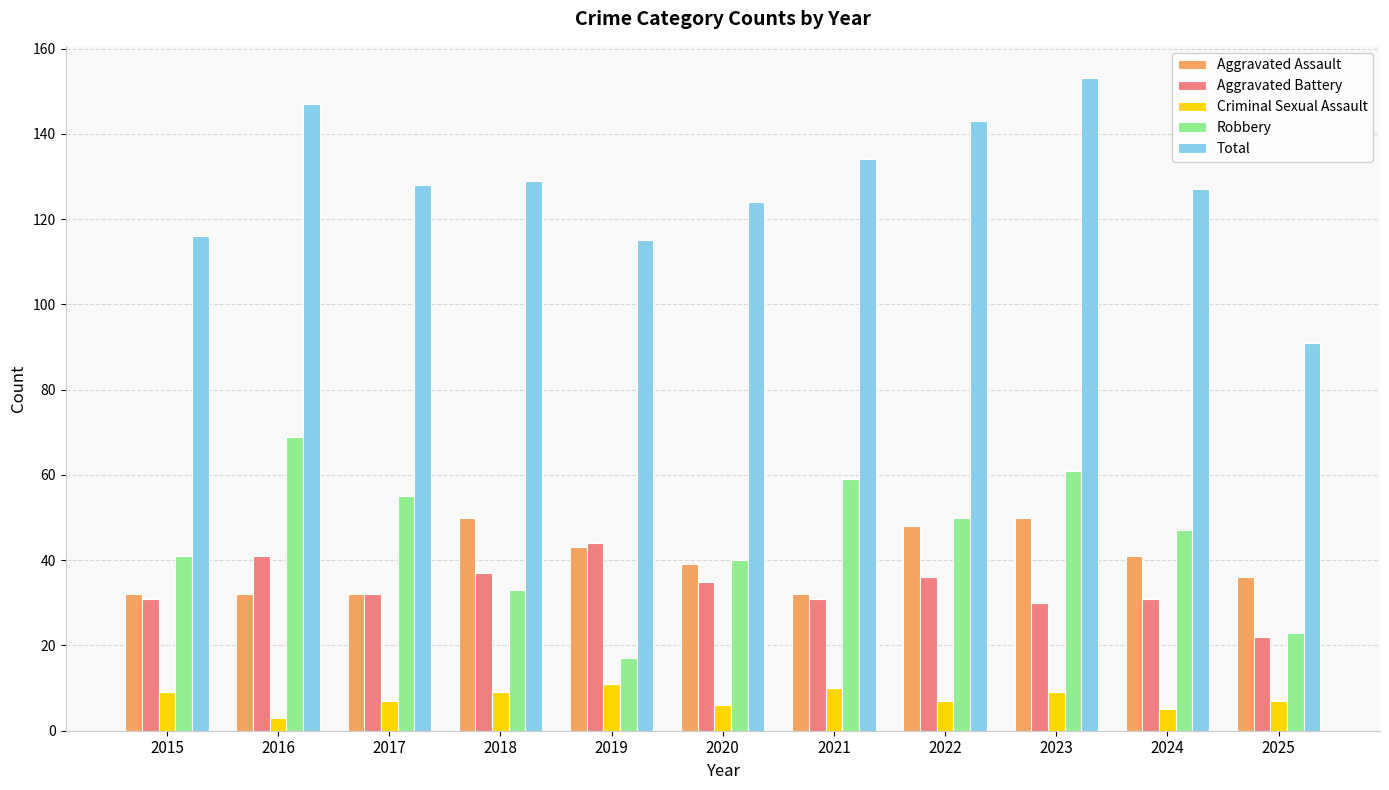

How many bars are there in each group?

5